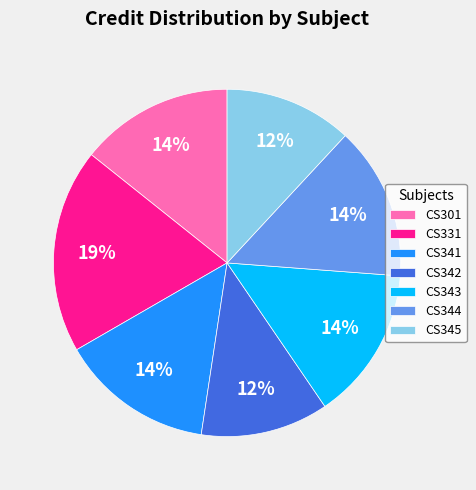

The CS343 slice represents 26% of the pie. True or false?

False